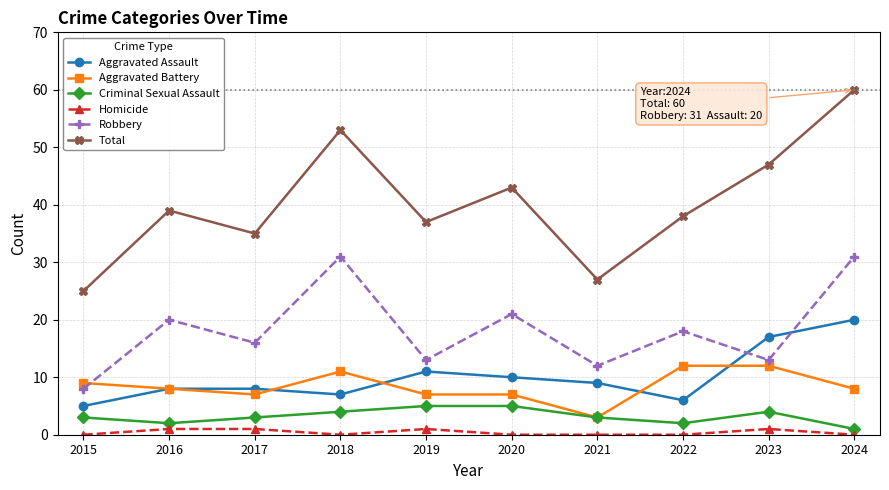

Which series changed the most between 2021 and 2024?

Total